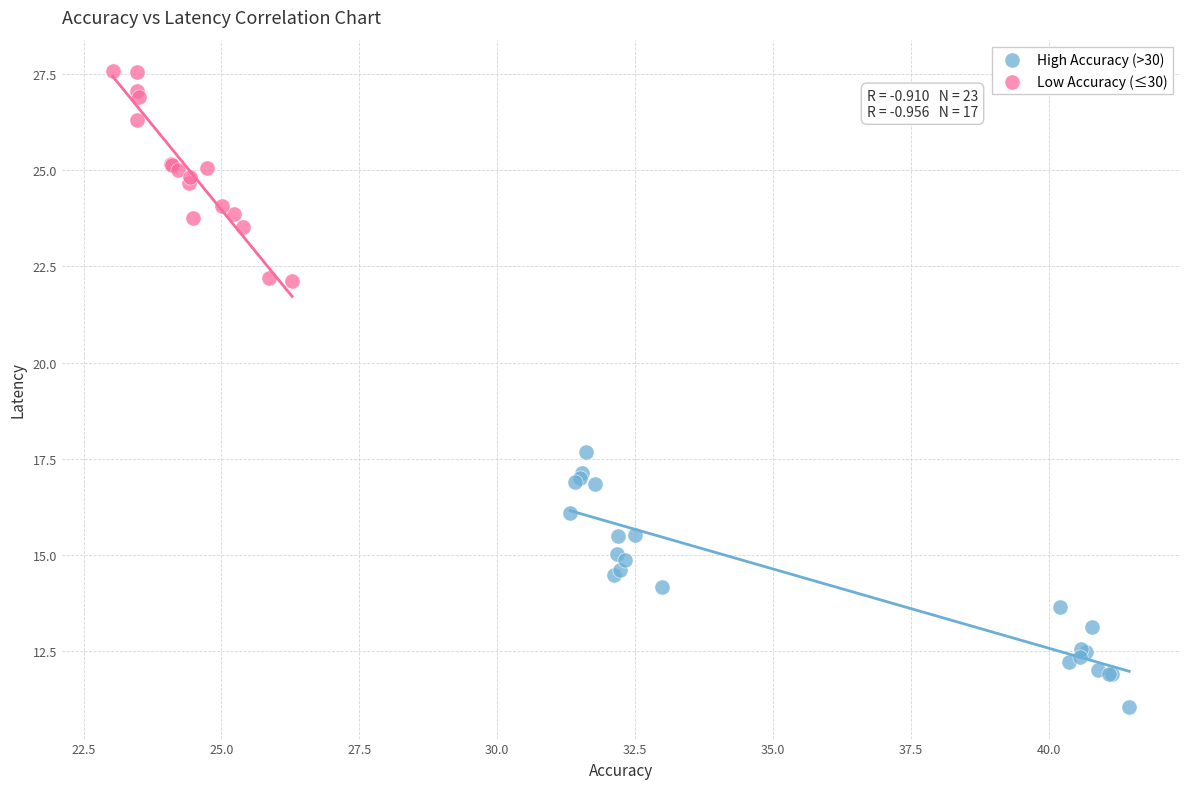

Which series has the widest spread of Y values?

High Accuracy (>30)